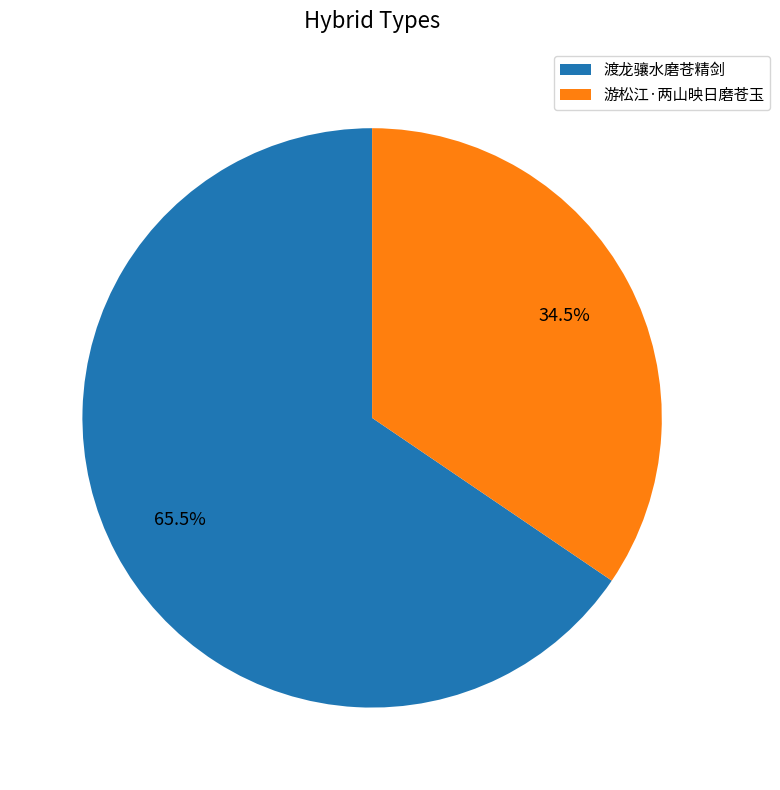

How many slices are in this pie chart?

2